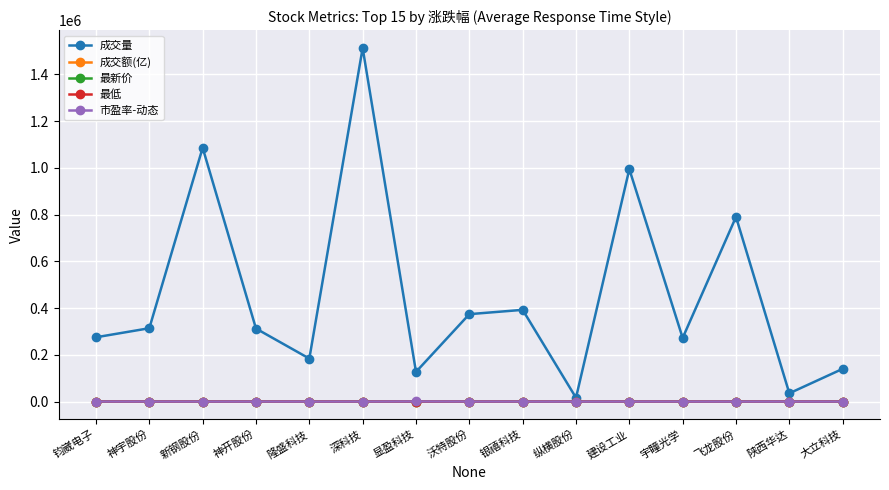

In 成交额(亿), how many points are lower than both neighbors (excluding endpoints)?

4